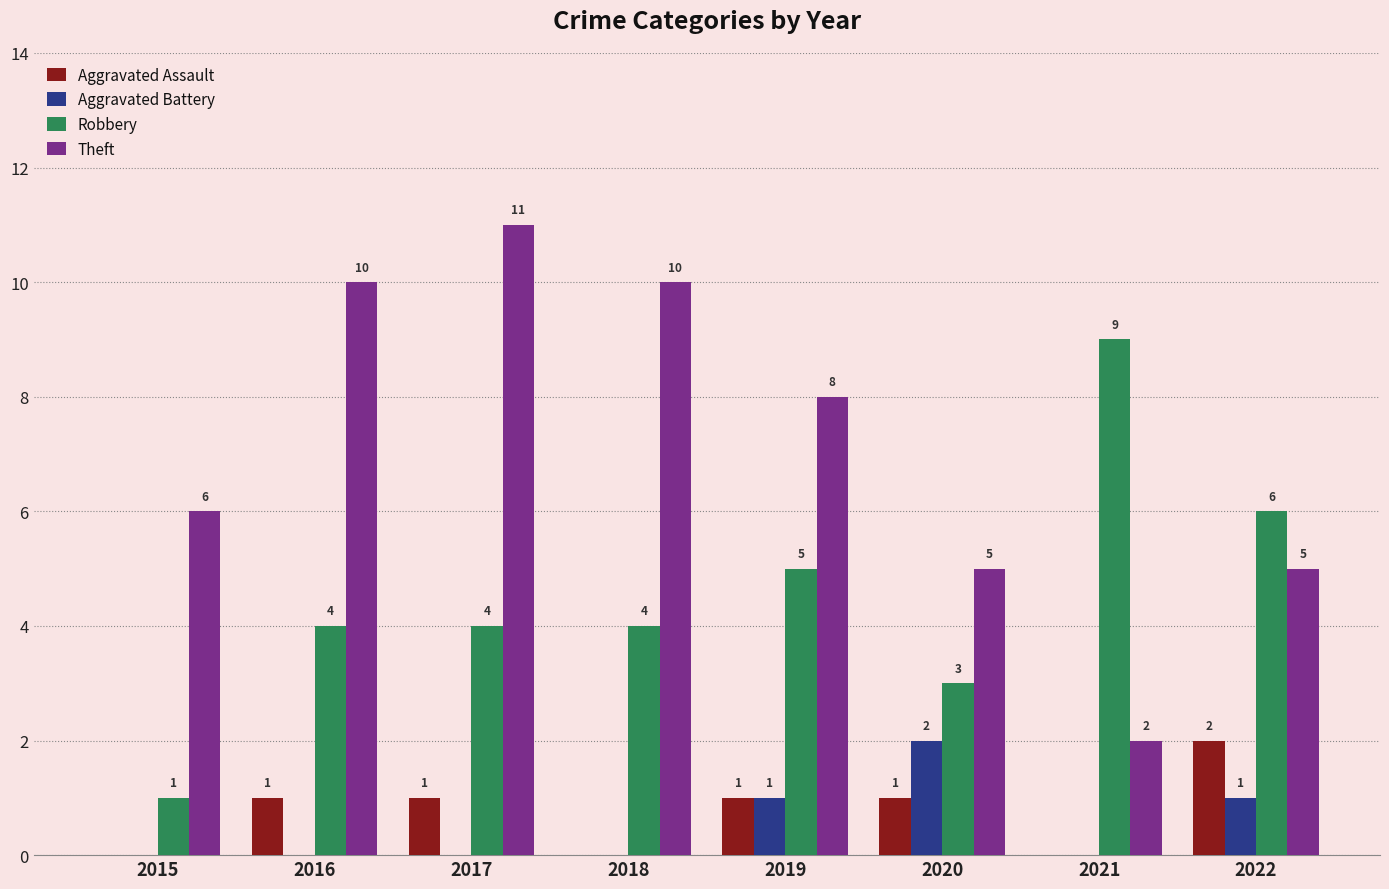

Which category has the highest value in the Aggravated Battery series?

2020